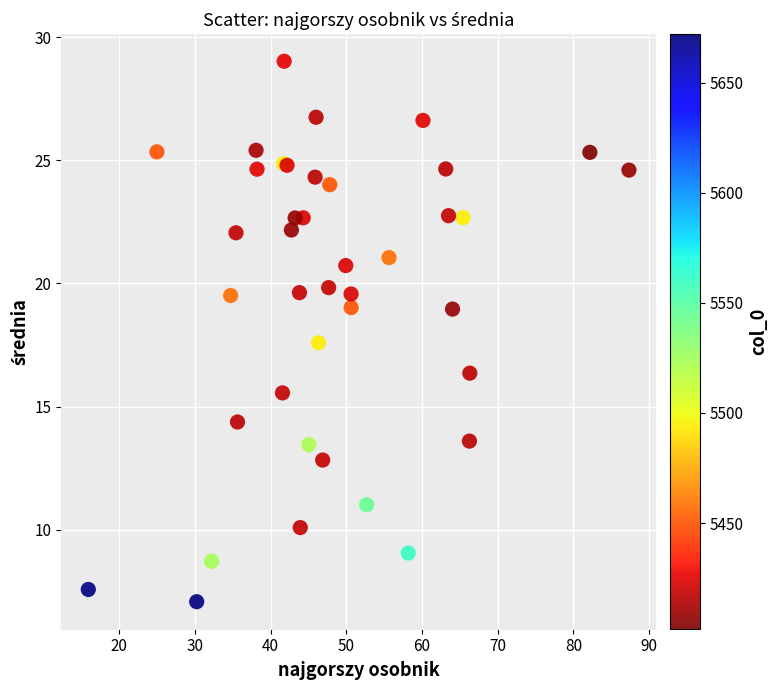

What Y value in the scatter plot is closest to 18?

17.6